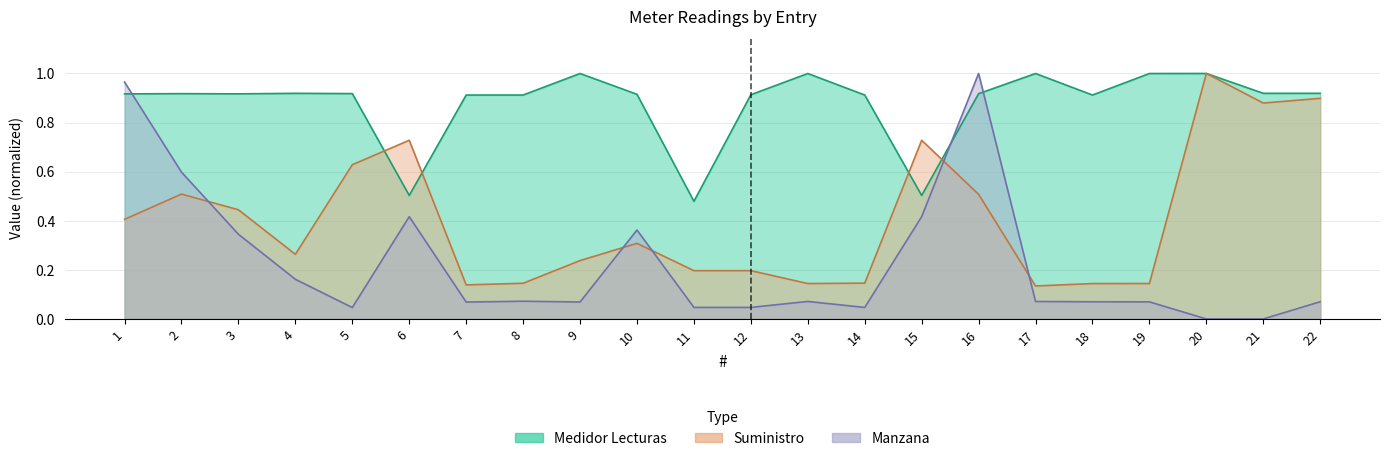

What is the greatest value displayed?

1.0